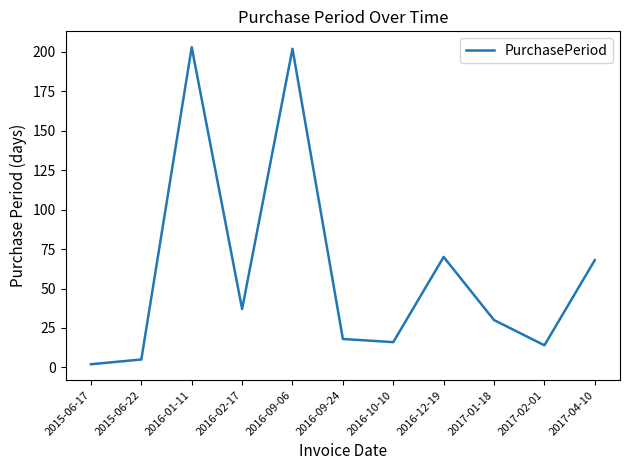

Reading right to left, list all the values displayed in this chart.

68	14	30	70	16	18	202	37	203	5	2